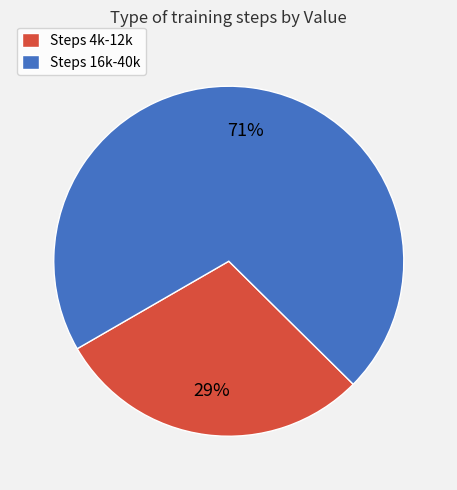

The Steps 16k-40k slice represents 71% of the pie. True or false?

True